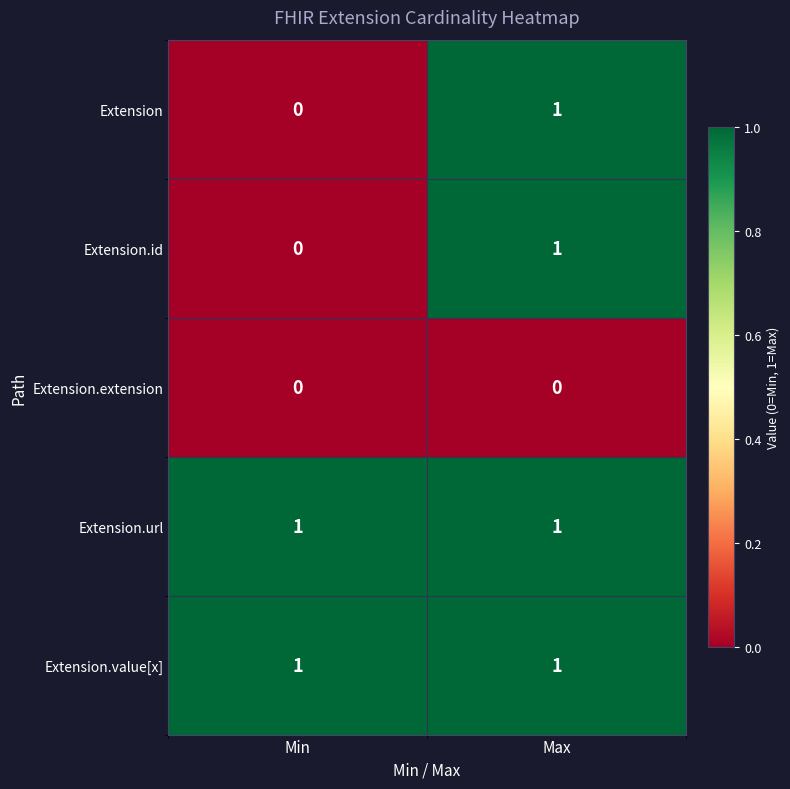

Is the value of Extension.value[x] at Max greater than the value of Extension.extension at Max?

Yes